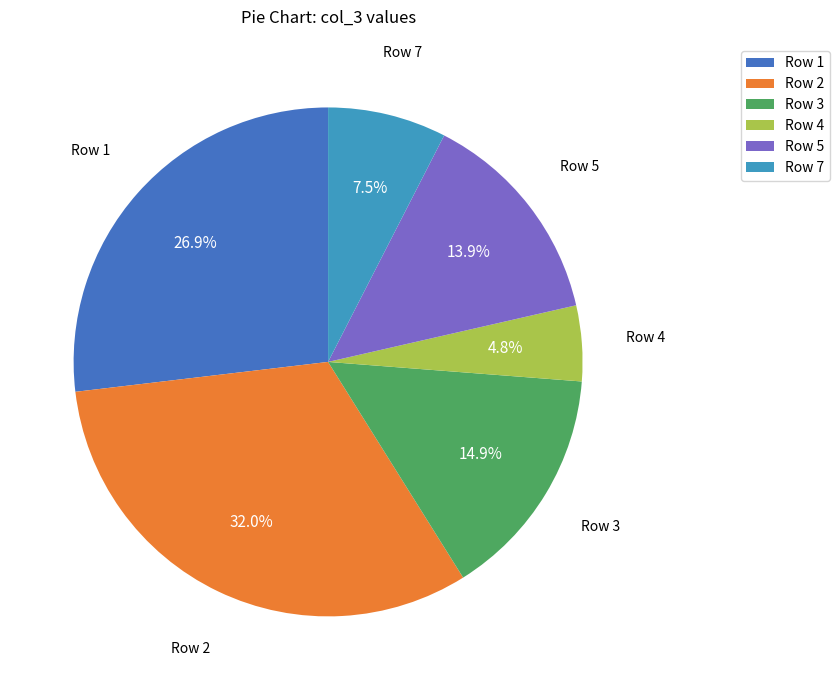

Which category has the biggest portion of the pie?

Row 2